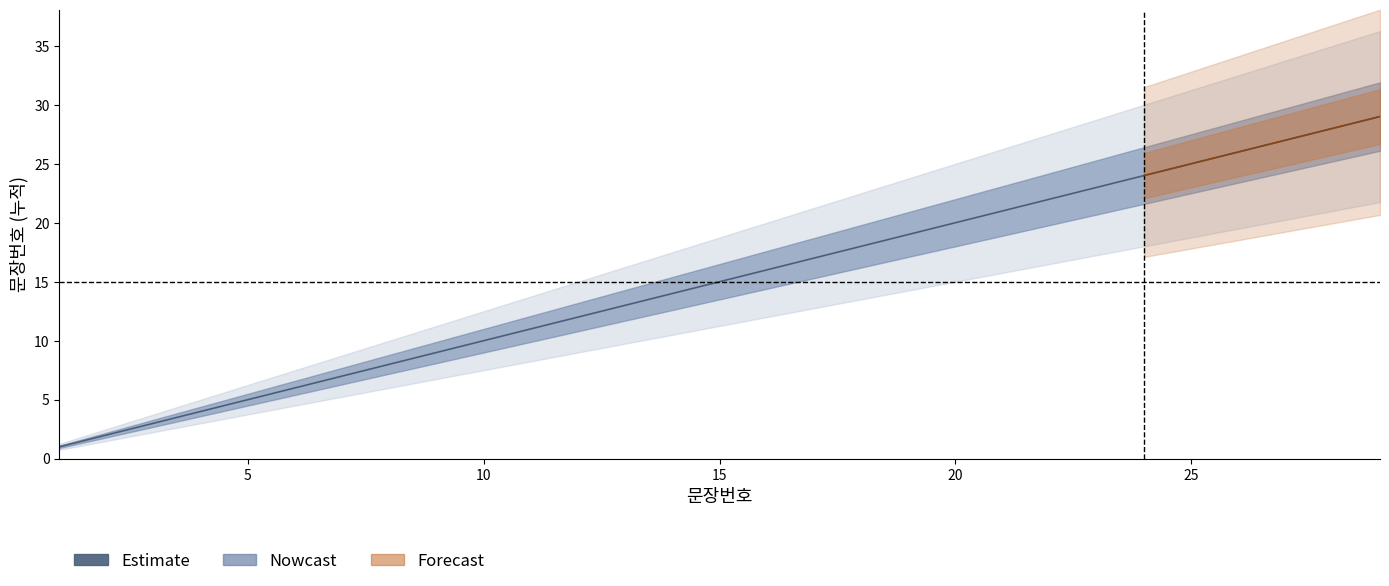

How many data points are above 15?

14